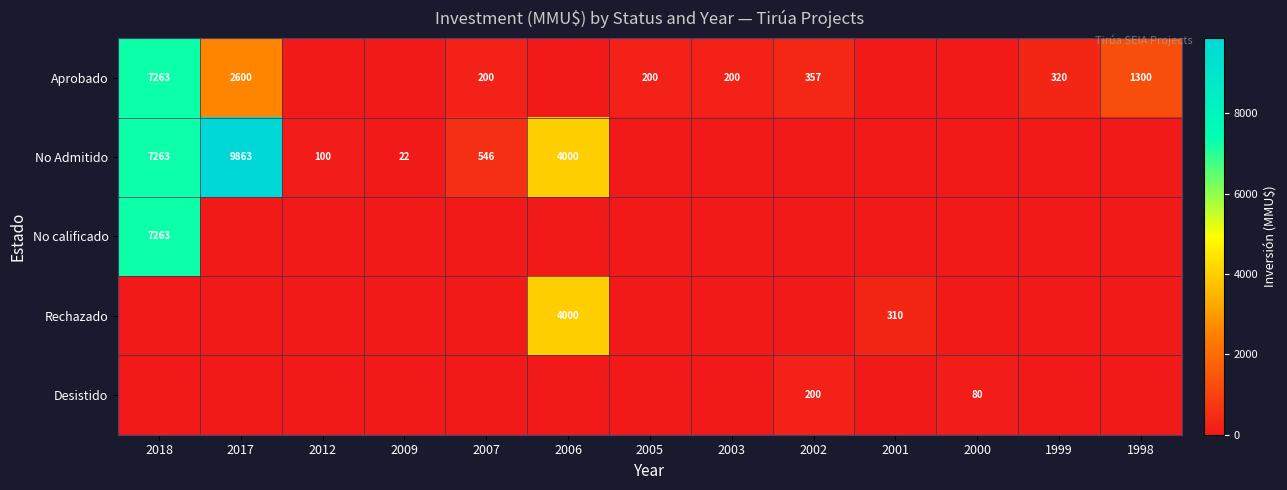

What is the difference between the Aprobado values at 2002 and 2003?

157